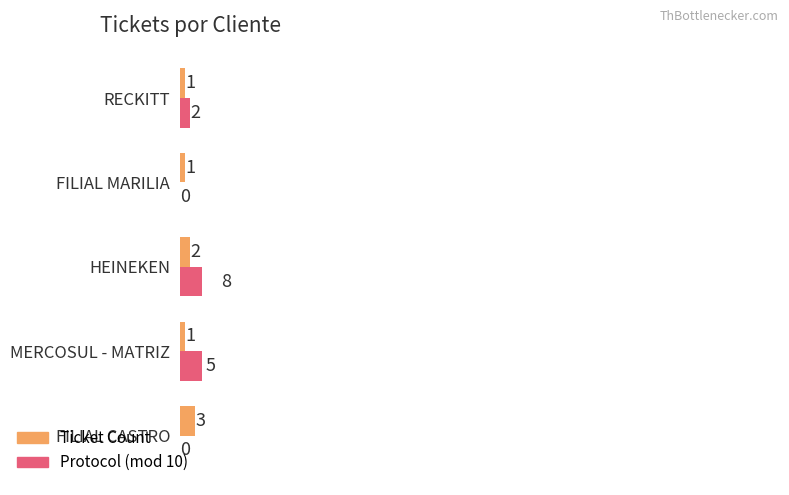

What is the label of the 3rd bar from the right?

HEINEKEN